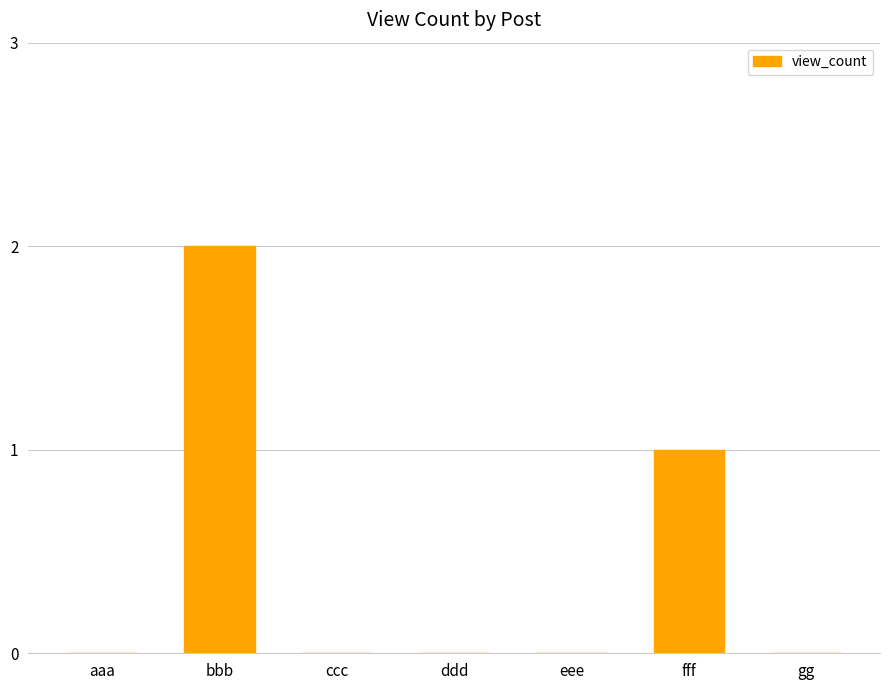

What is the difference between the values at ddd and bbb?

2